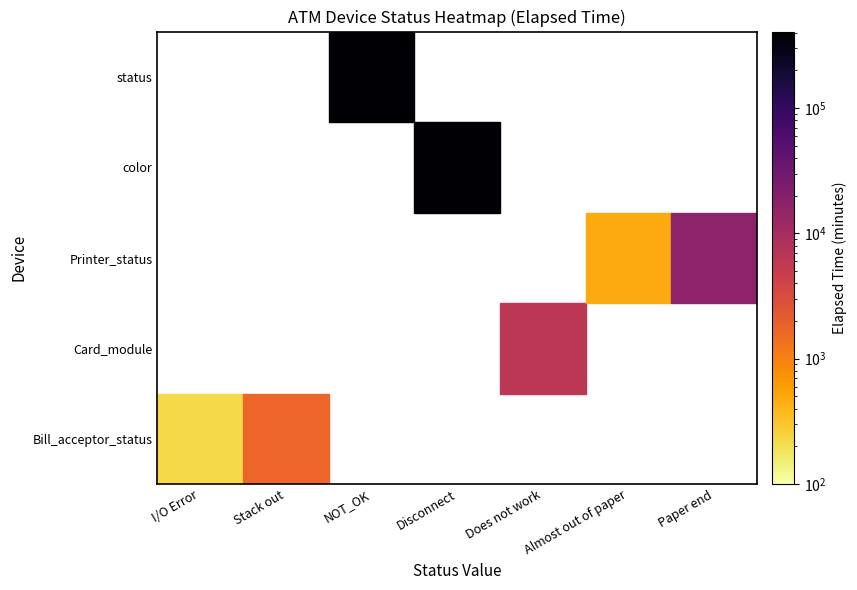

Which series has the largest total across all categories?

color